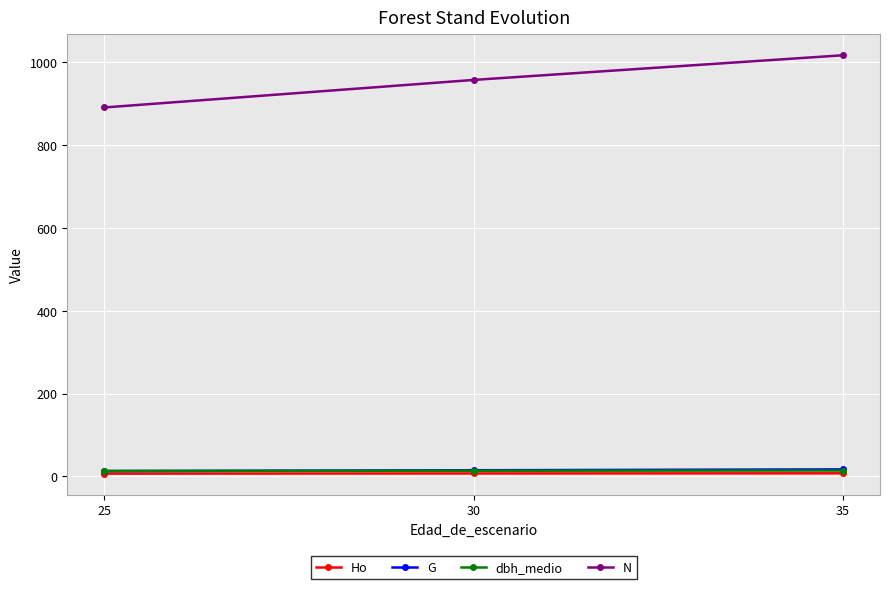

True or false: N has a value of 1458.6 at 30.

False